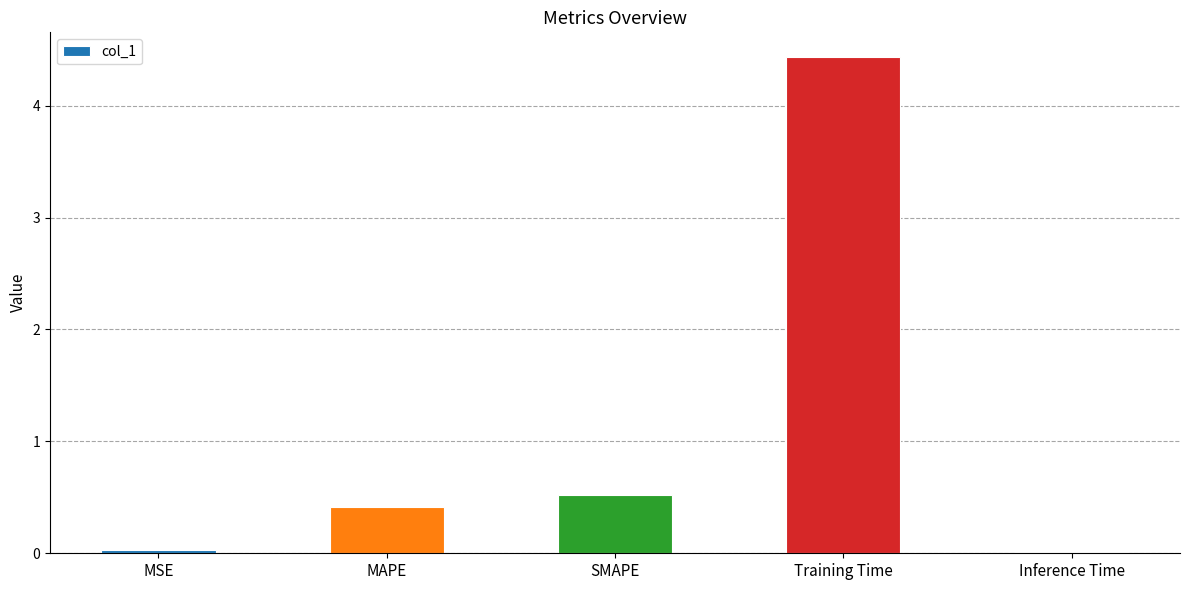

What is the greatest value displayed?

4.4